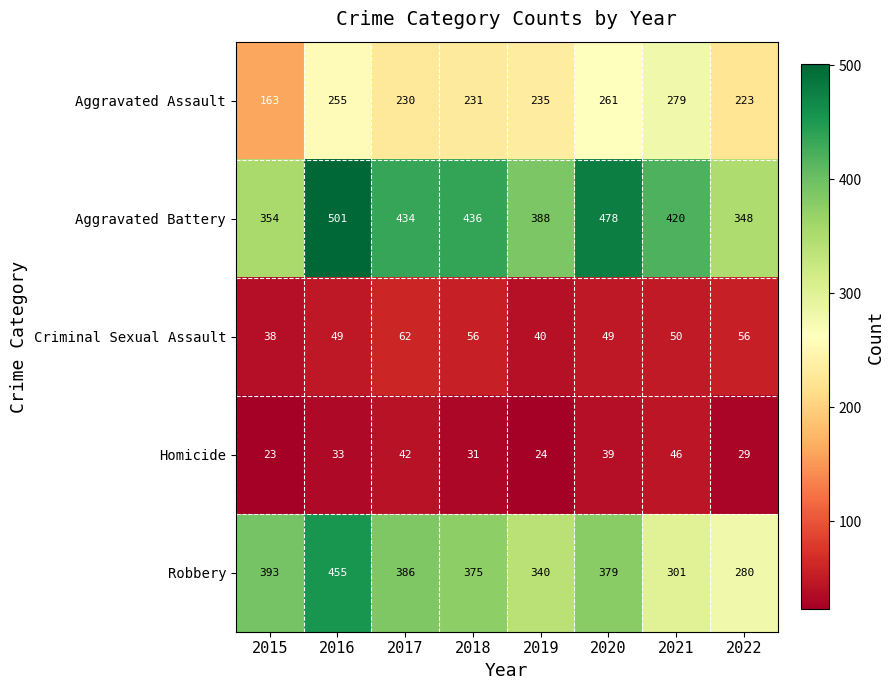

The value of Robbery at 2017 is 172. True or false?

False